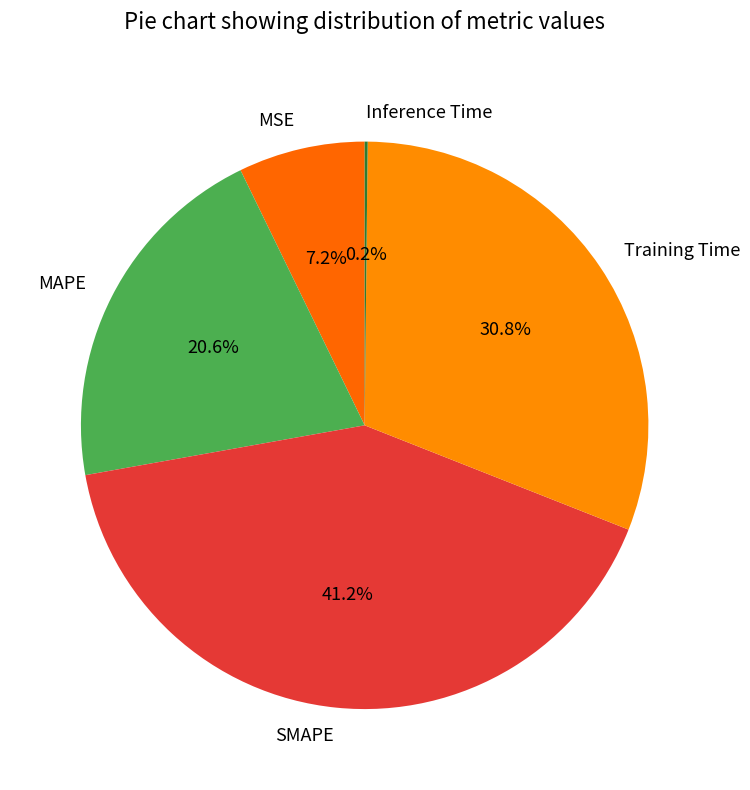

To the nearest percent, what is the difference between the largest and smallest slice percentages?

41%